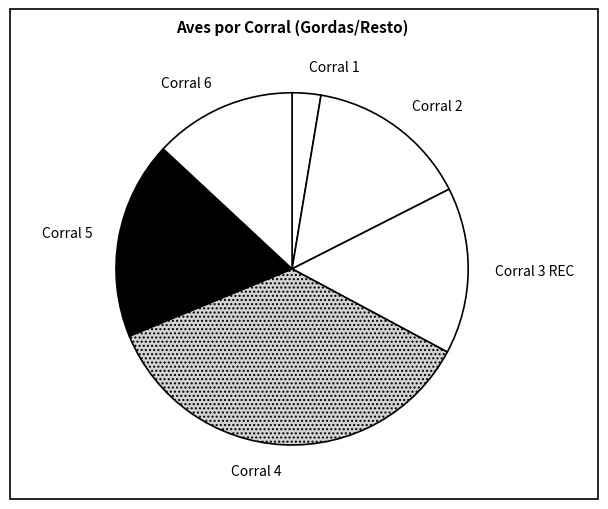

What is the largest slice in the pie chart?

Corral 4